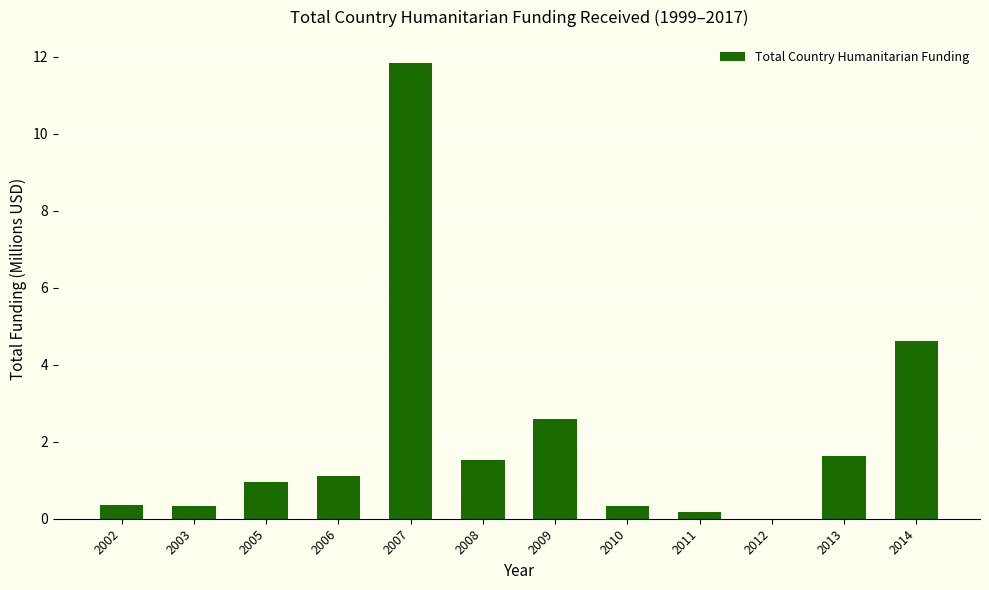

What is the maximum value shown in the chart?

11.8